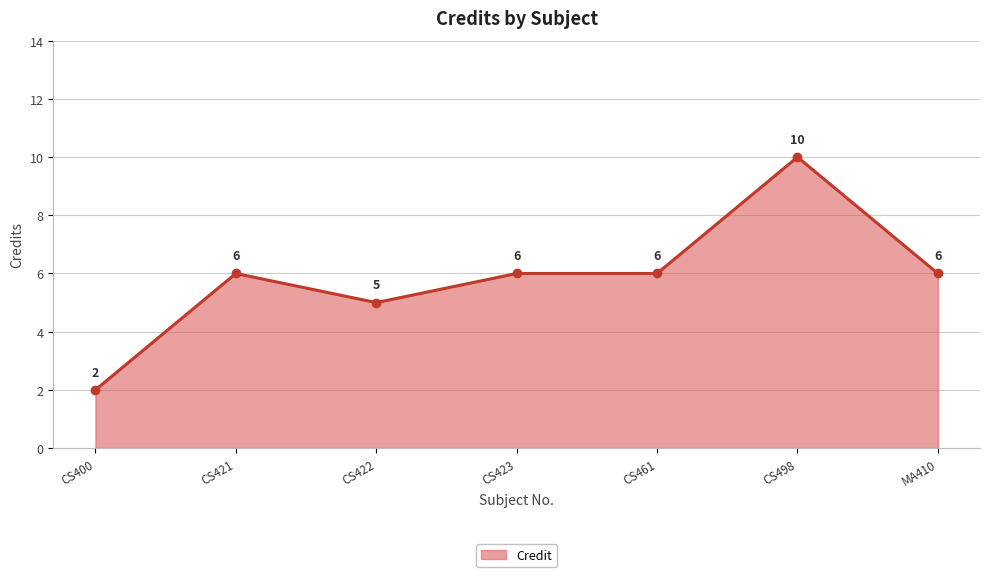

Reading left to right, what are all the values shown in this chart?

2	6	5	6	6	10	6